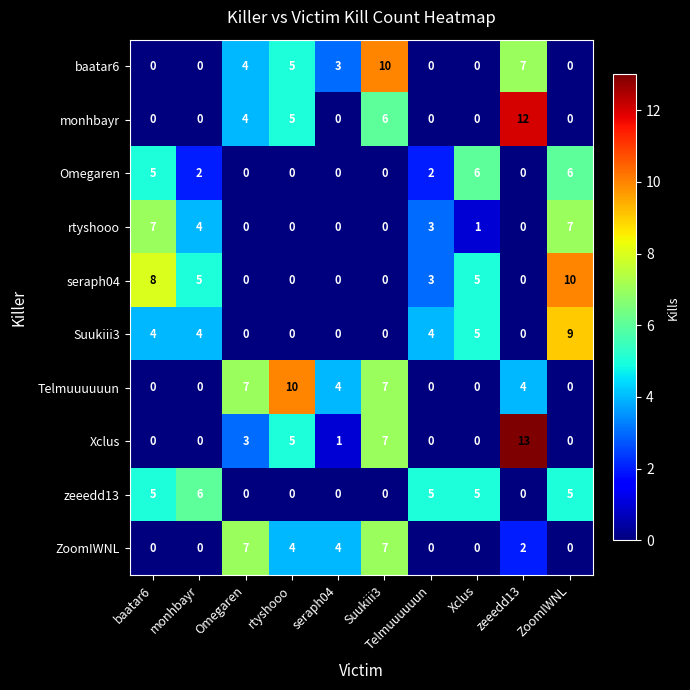

The value of seraph04 at ZoomIWNL is 10. True or false?

True